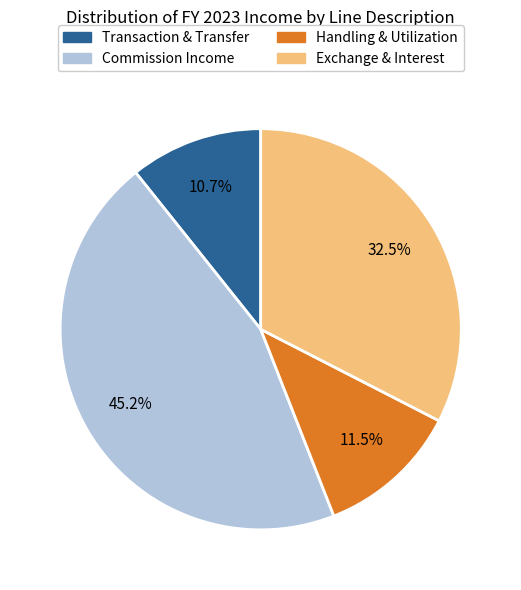

Is there a majority slice in this chart?

No